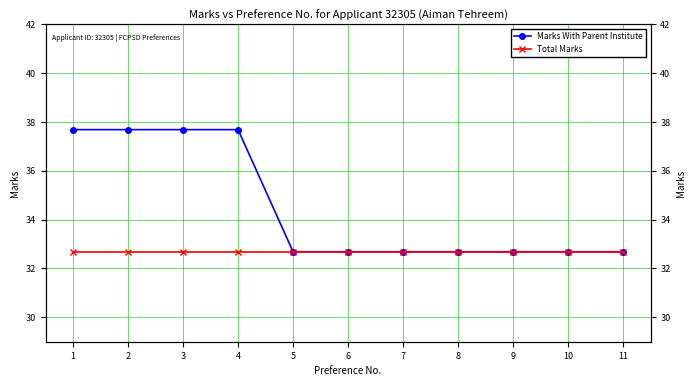

Which label corresponds to the smallest value in the chart?

5